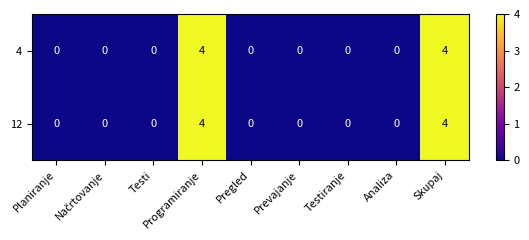

Read the 12 value at Programiranje.

4